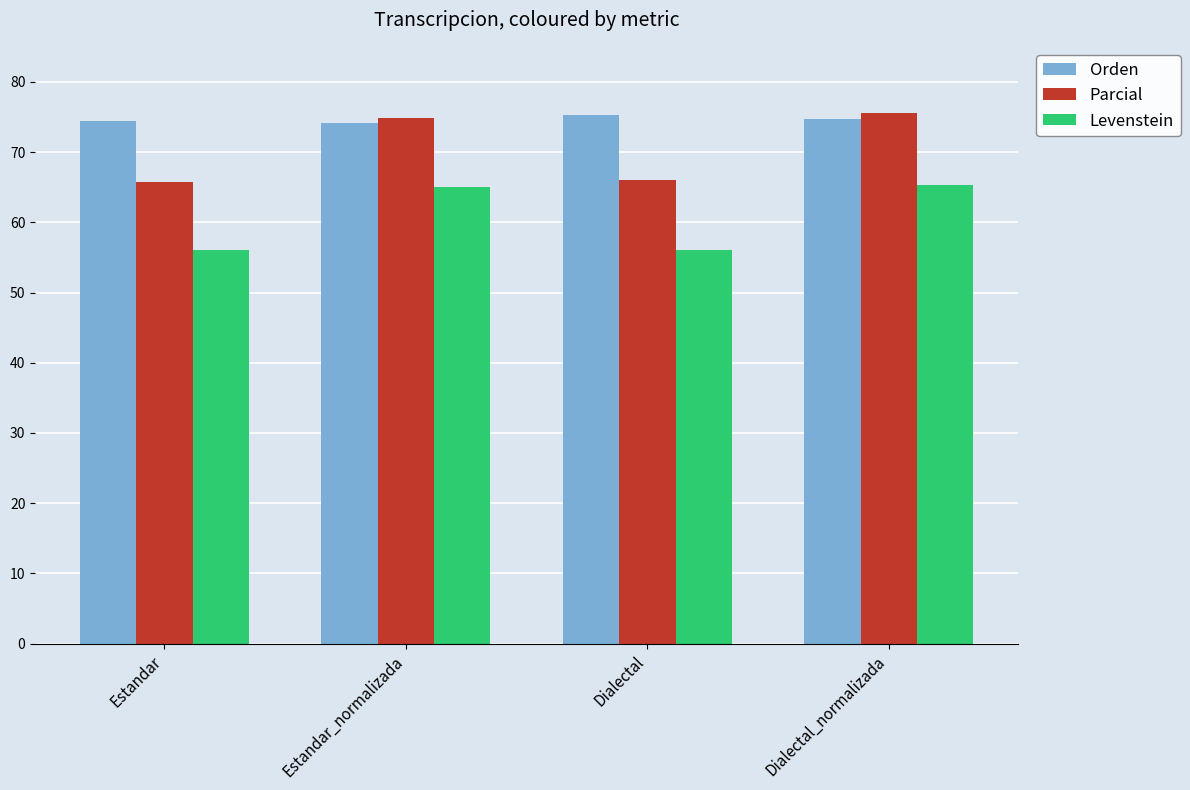

How many bars are there in each group?

3